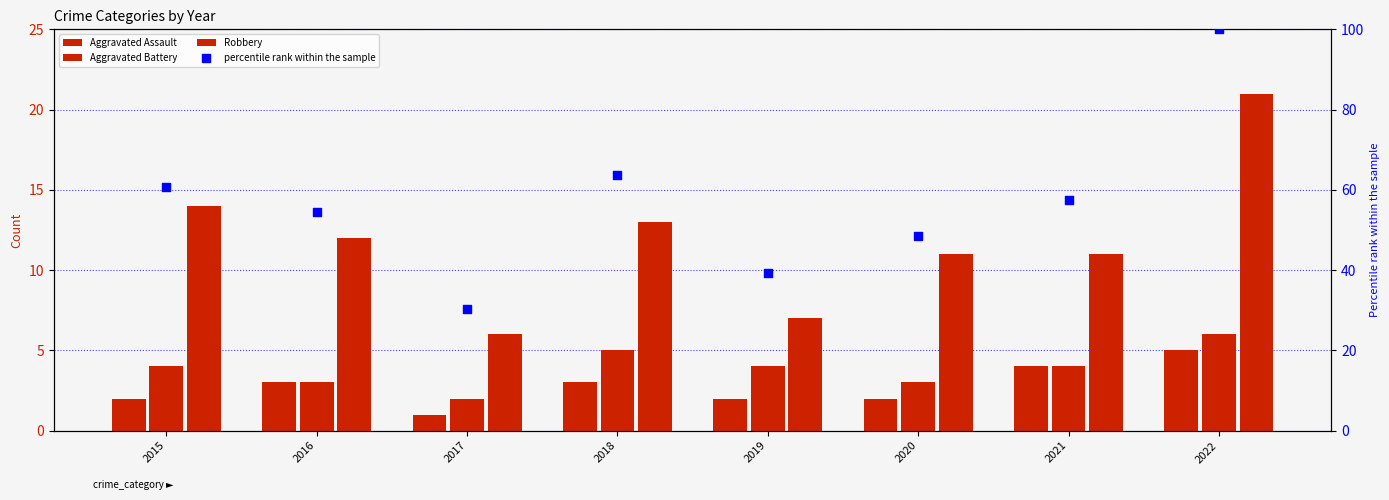

At how many categories does at least one series exceed 43?

6